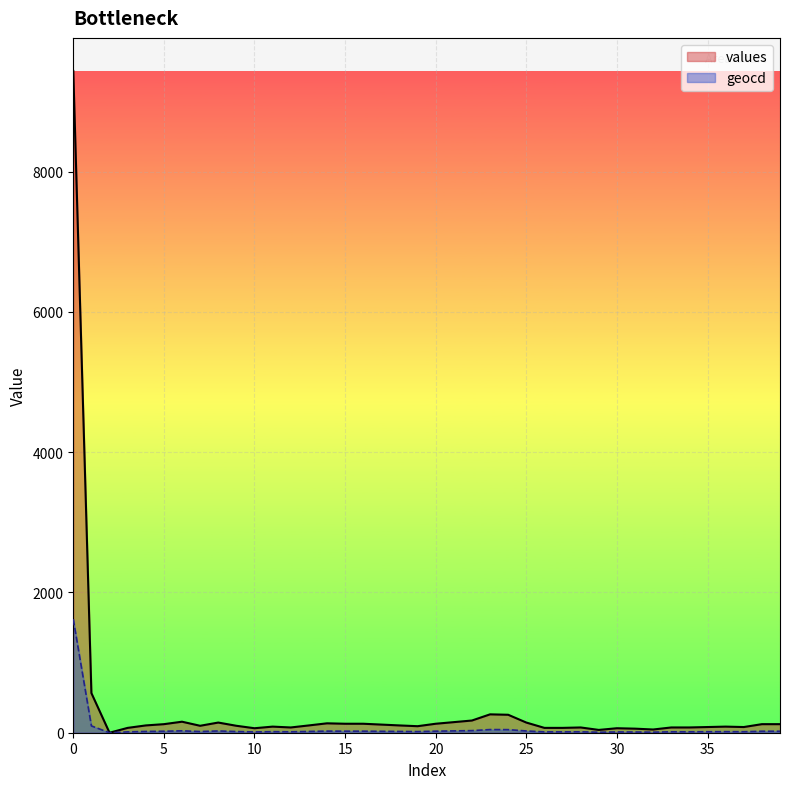

Rank the series by their maximum value, from lowest to highest.

geocd, values